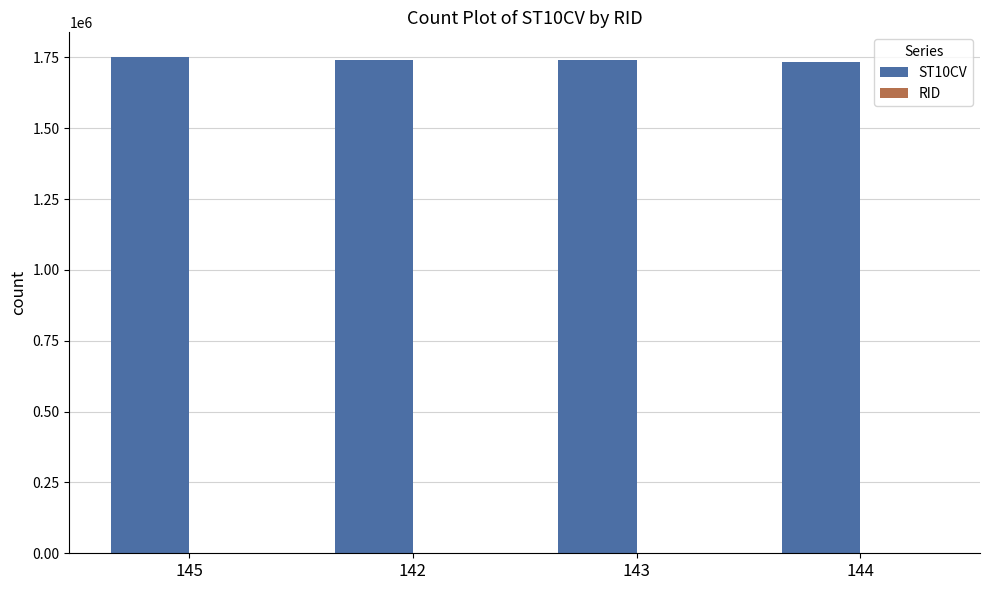

What is the average value of the ST10CV series?

1741198